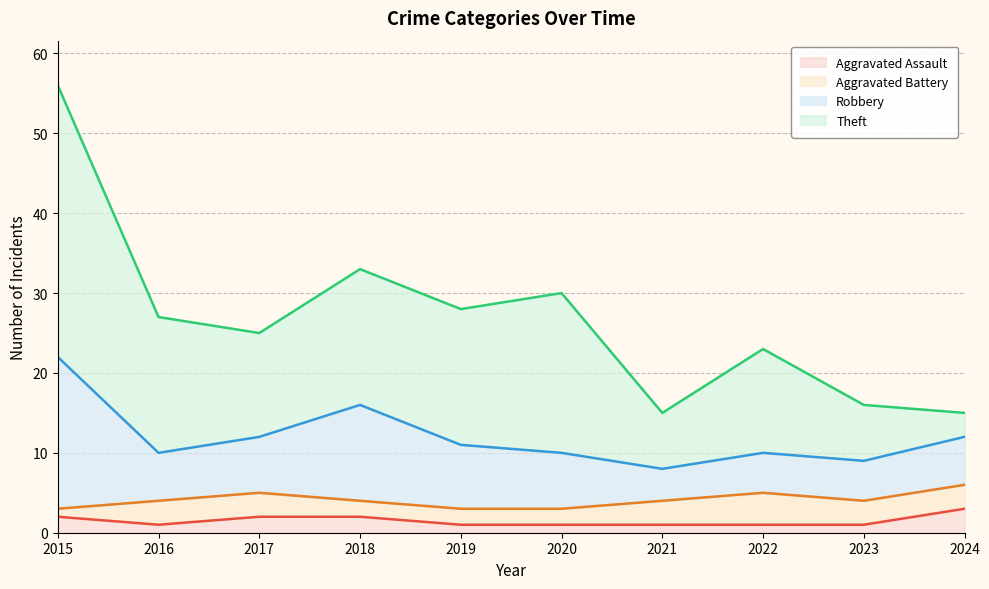

True or false: Robbery and Aggravated Battery intersect in this chart.

False